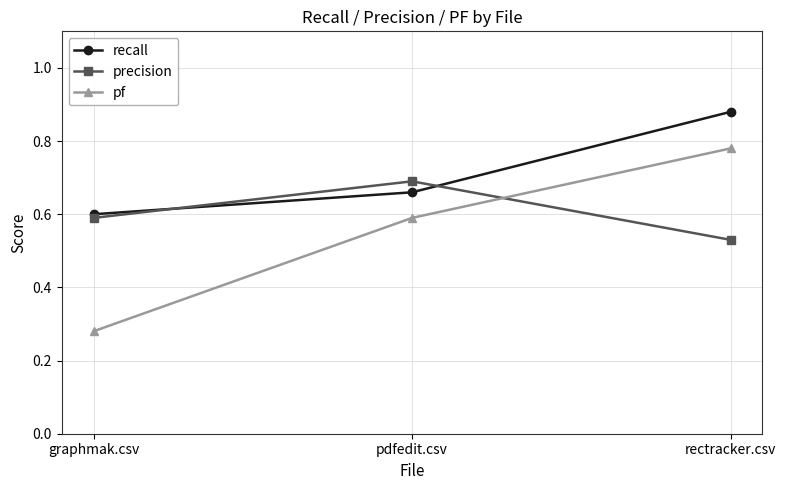

What is the total value across all series at graphmak.csv?

1.5